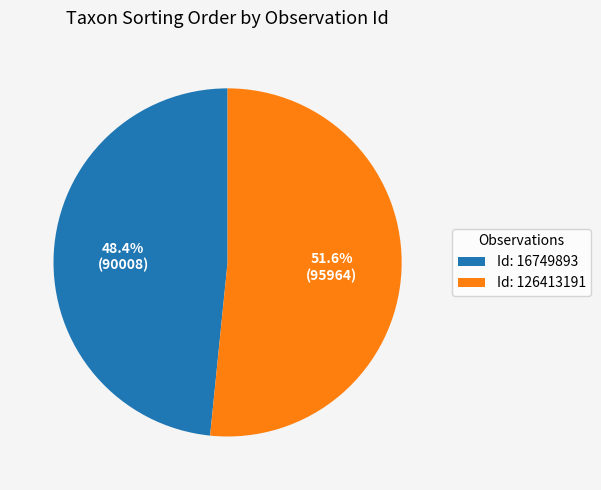

Rank the categories by value from lowest to highest.

Id: 16749893, Id: 126413191